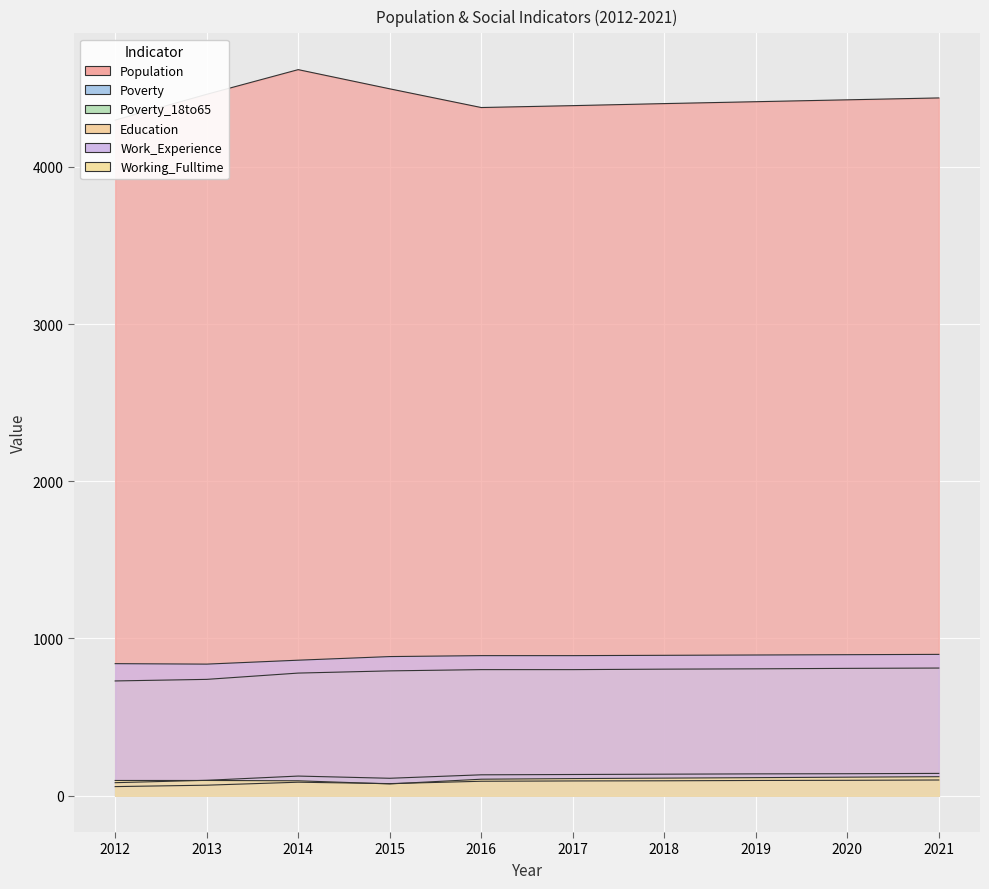

Reading right to left, what are all the values shown in this chart?

Population: 4438	4426	4414	4402	4389	4377	4496	4618	4461	4297
Poverty: 142	140	139	137	135	133	111	125	98	83
Poverty_18to65: 100	98	97	95	94	92	77	86	67	58
Education: 812	810	807	805	802	802	794	780	740	730
Work_Experience: 899	897	895	893	891	891	885	862	837	840
Working_Fulltime: 121	118	115	112	109	105	75	95	97	97